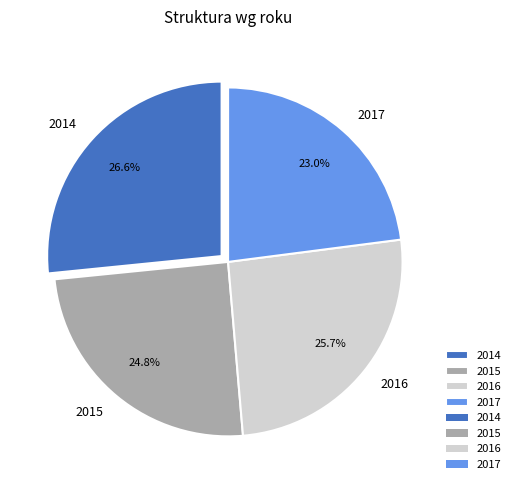

Approximately how many times larger is the value at 2014 compared to 2015?

1.1